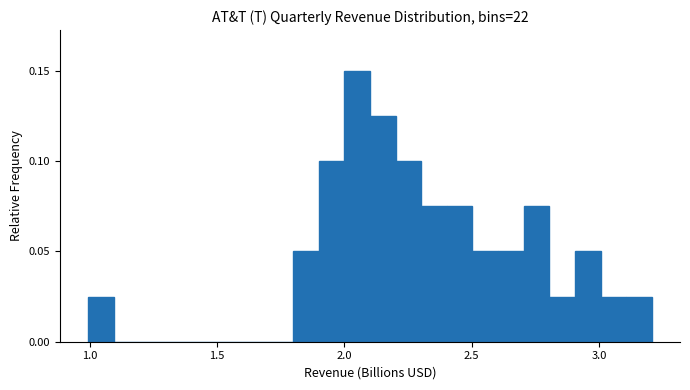

Read against the x-axis, roughly where is the centre of the tallest bar?

2.05